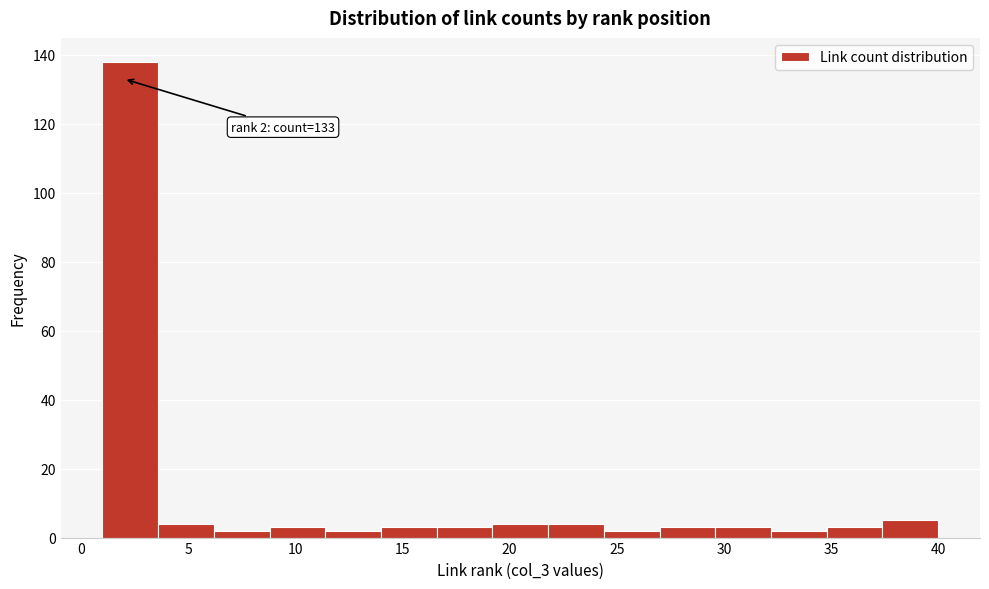

Over which range of the x-axis is the bar tallest?

1.0 to 3.6